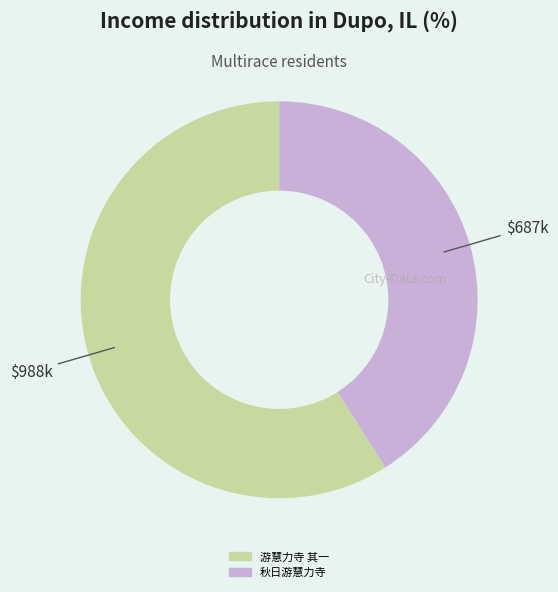

Is there any slice that represents more than half of the pie?

Yes